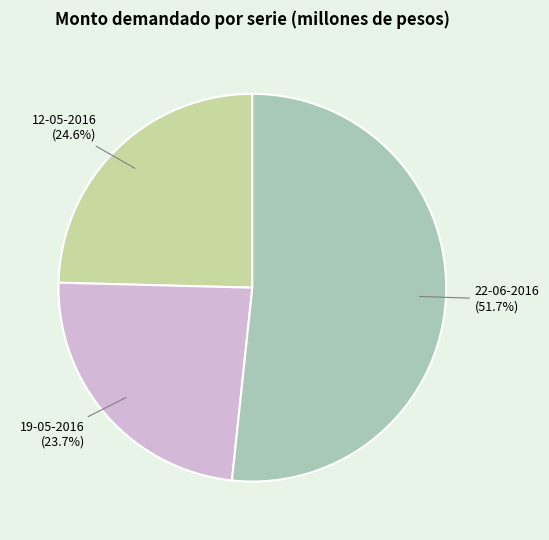

Does any single category account for the majority?

Yes